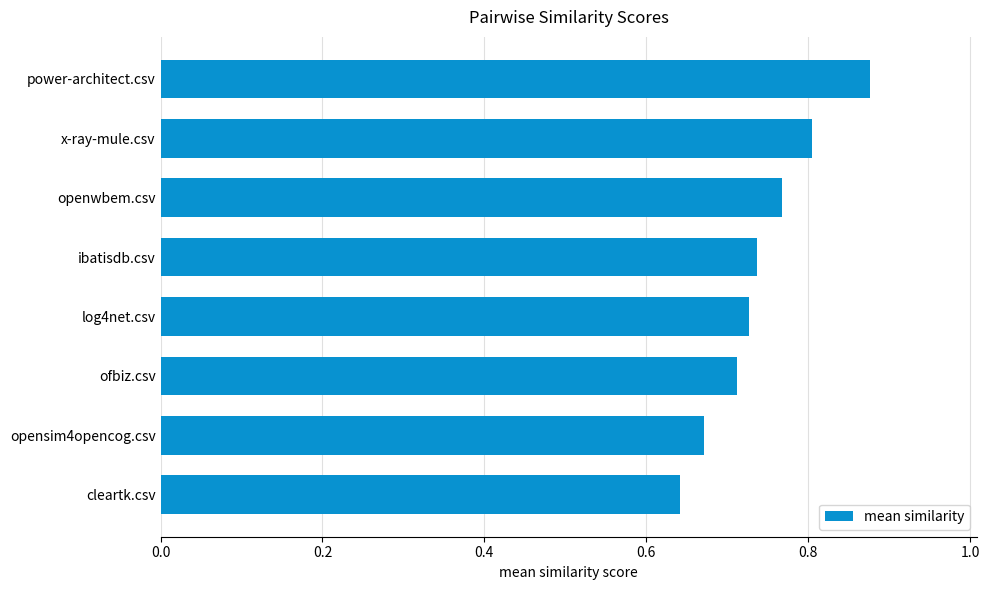

What is the difference between the second highest and minimum values?

0.2